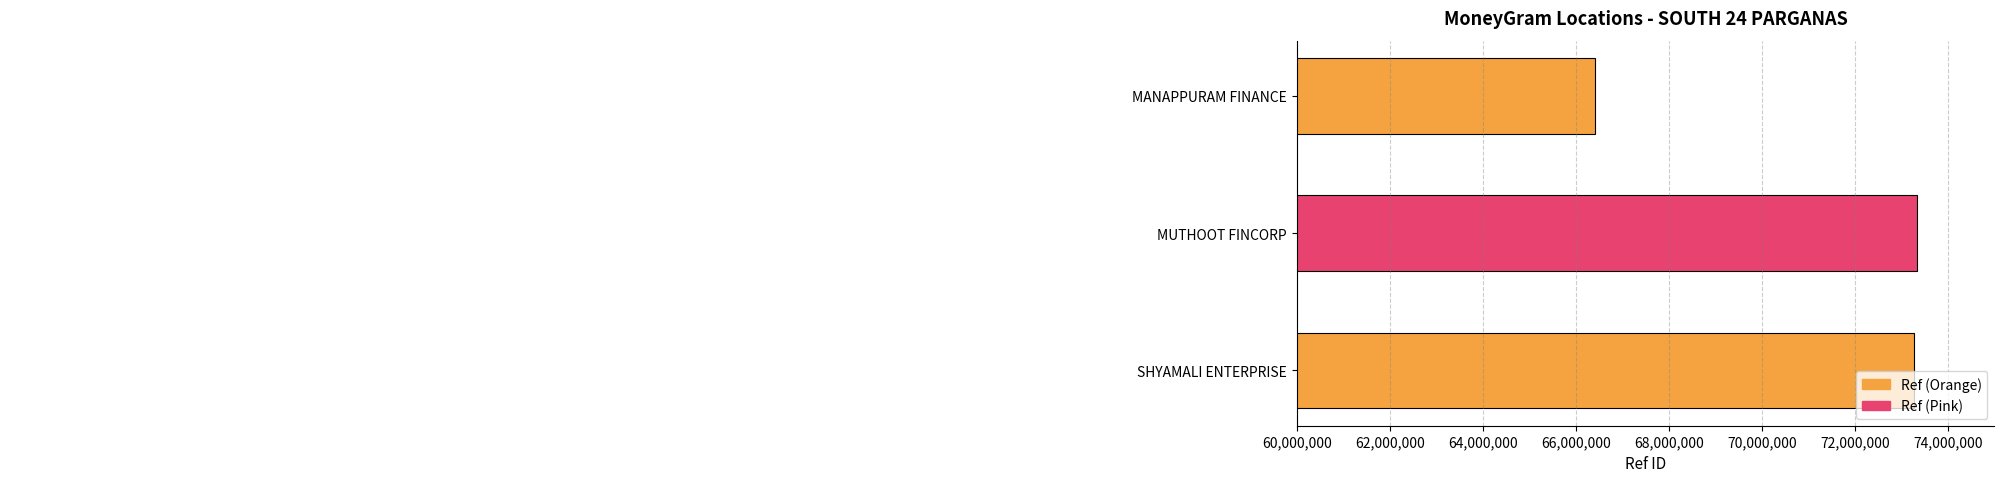

What is the approximate value at SHYAMALI ENTERPRISE, to the nearest 50?

73271750